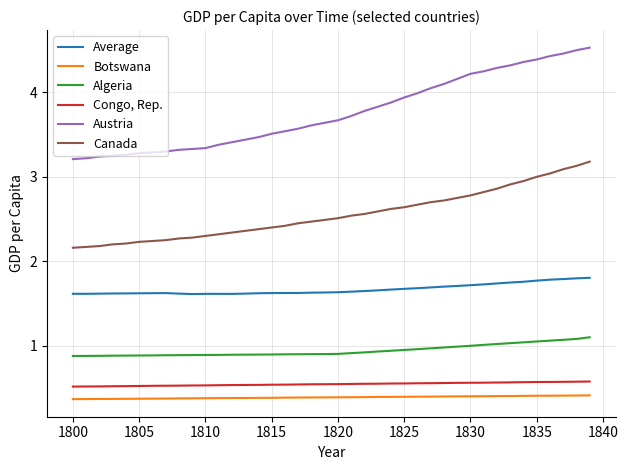

Rank the series by their maximum value, from lowest to highest.

Botswana, Congo, Rep., Algeria, Average, Canada, Austria